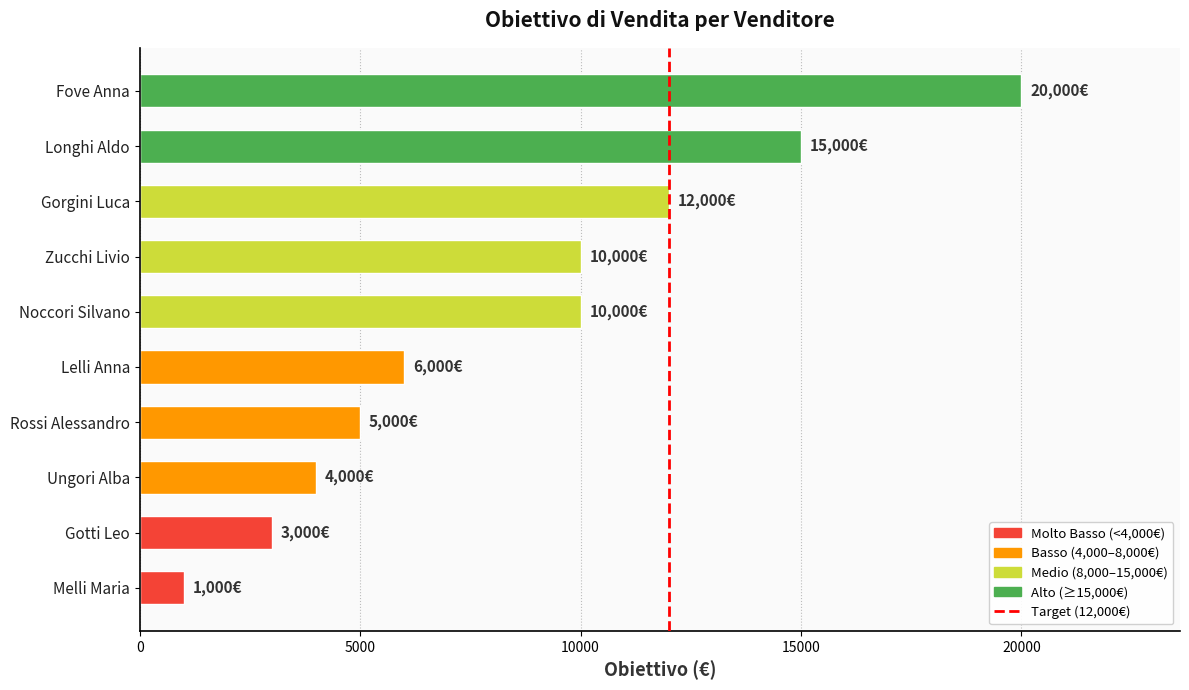

At which category does the chart reach its peak across all series?

Fove Anna